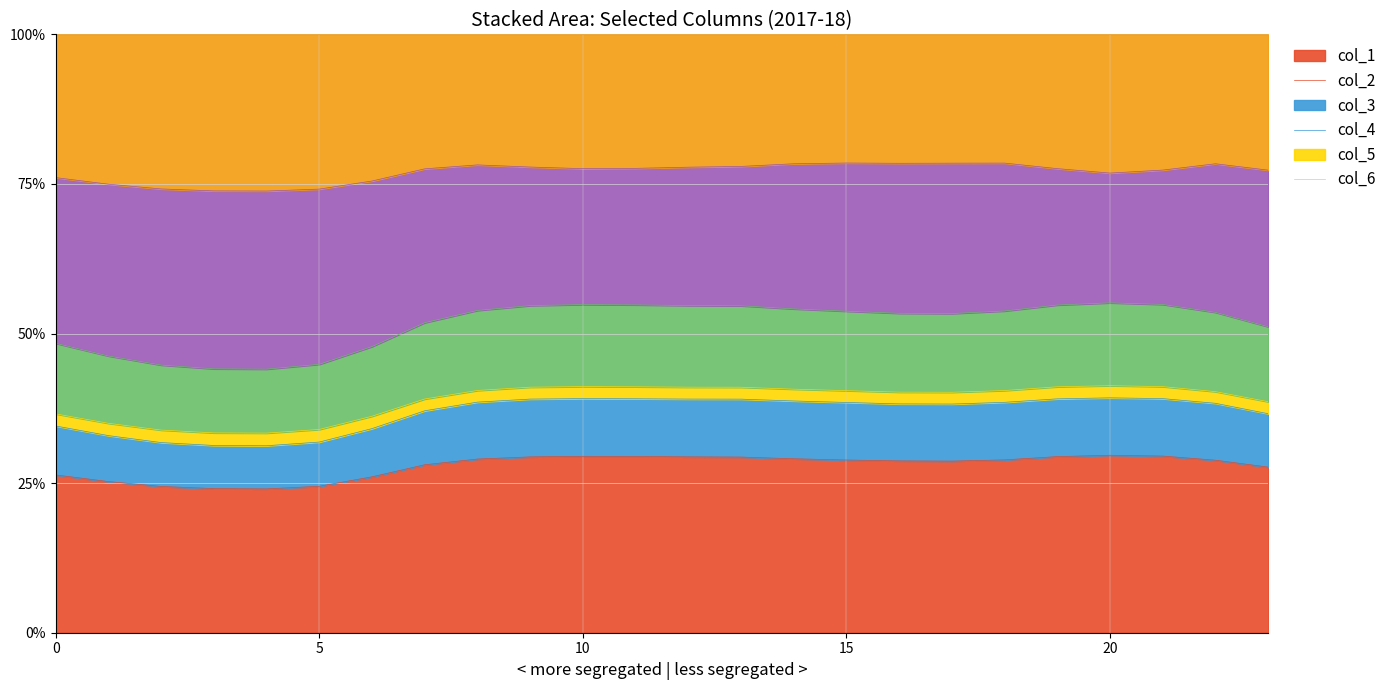

True or false: col_1 and col_5 cross at least once.

False